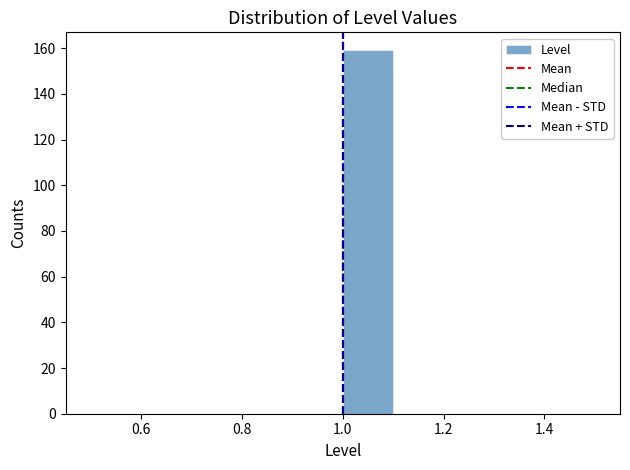

Reading left to right, list every bar in this chart as the range it spans on the x-axis followed by its height. The values are not printed on the chart, so give them approximately, as read against the axis.

0.5 to 0.6: 0
0.6 to 0.7: 0
0.7 to 0.8: 0
0.8 to 0.9: 0
0.9 to 1.0: 0
1.0 to 1.1: 160
1.1 to 1.2: 0
1.2 to 1.3: 0
1.3 to 1.4: 0
1.4 to 1.5: 0